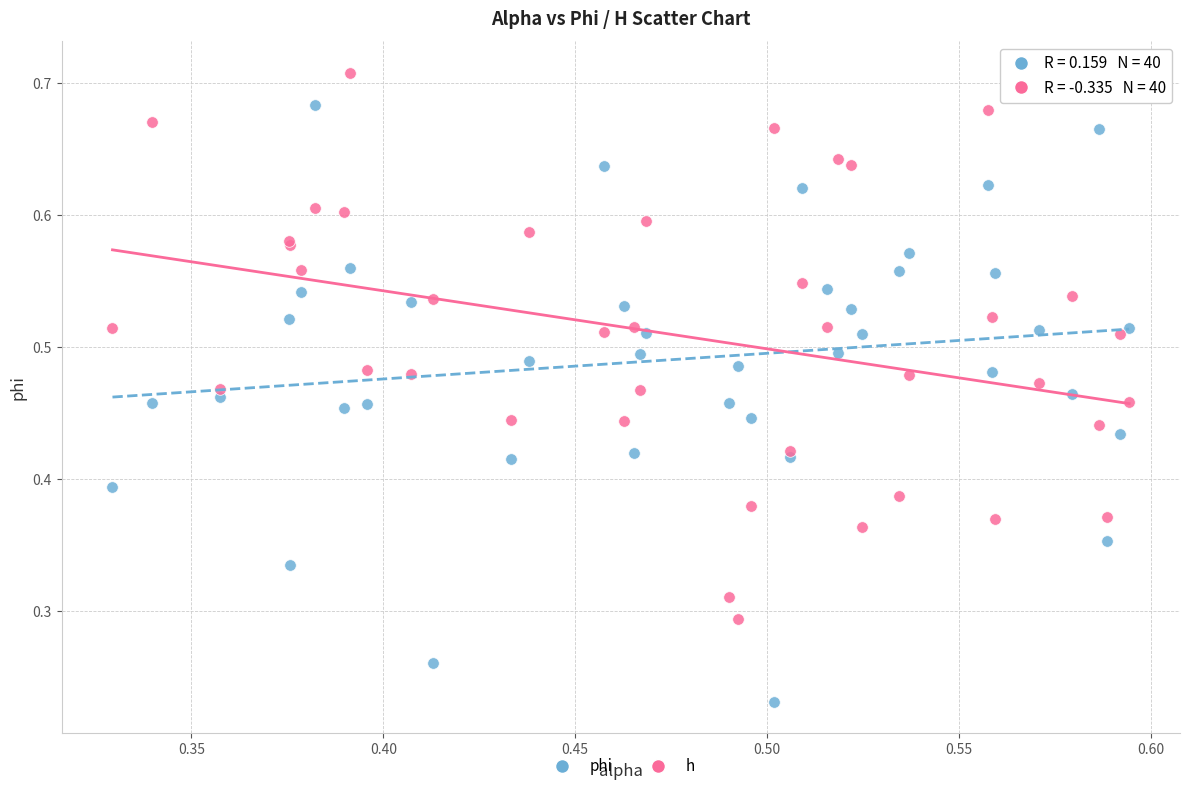

What are all the series names shown in the legend?

phi, h